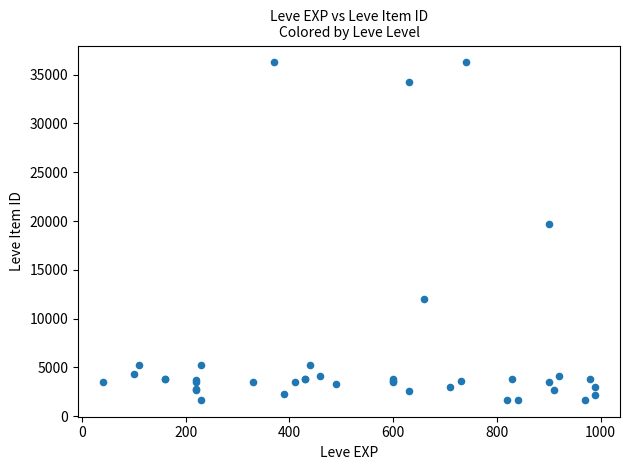

What Y value in the scatter plot is closest to 18967?

19744